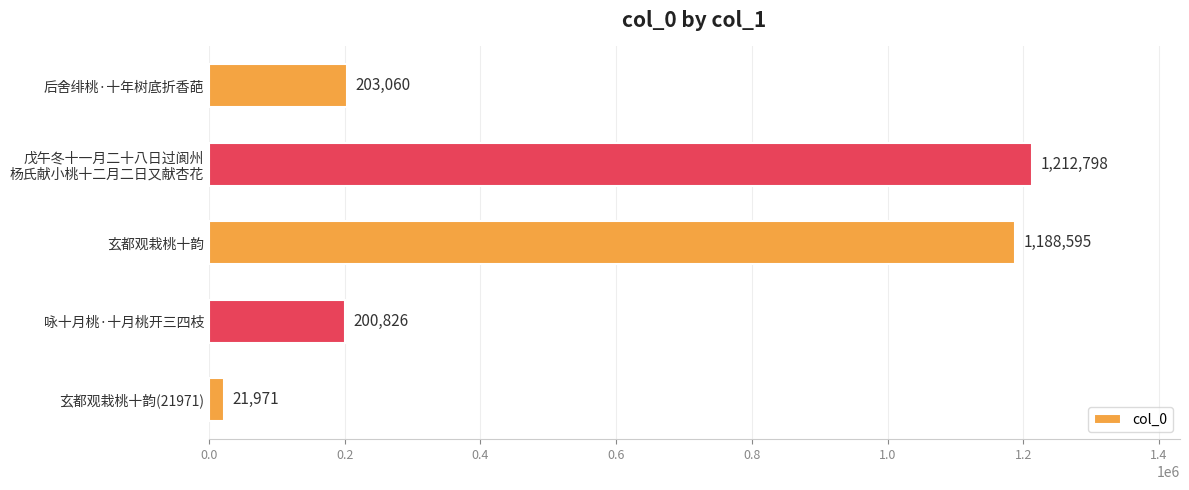

What position from the bottom is 玄都观栽桃十韵(21971)?

1